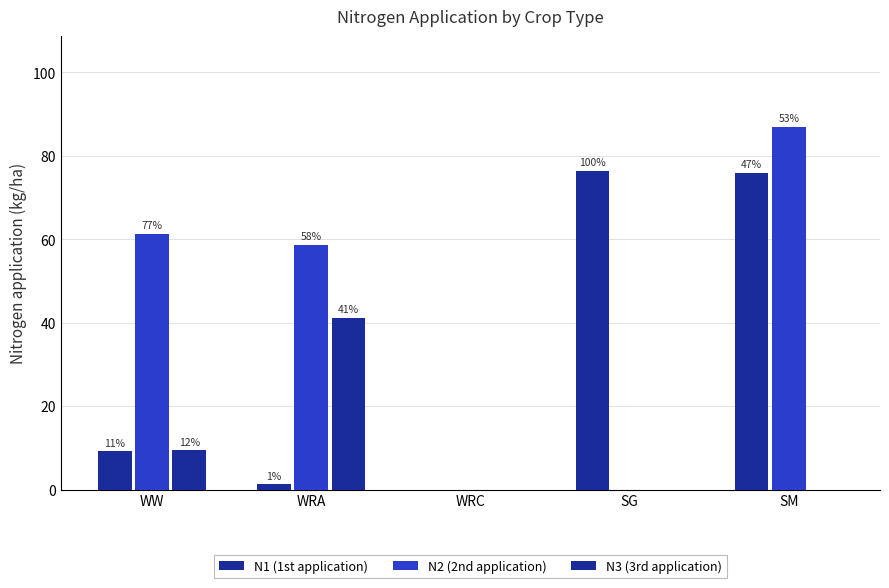

What is the sum of all N2 (2nd application) values?

207.0